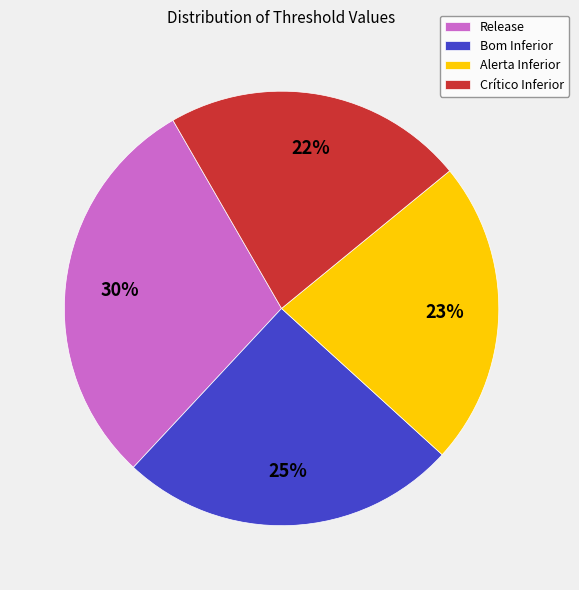

Which category has the biggest portion of the pie?

Release